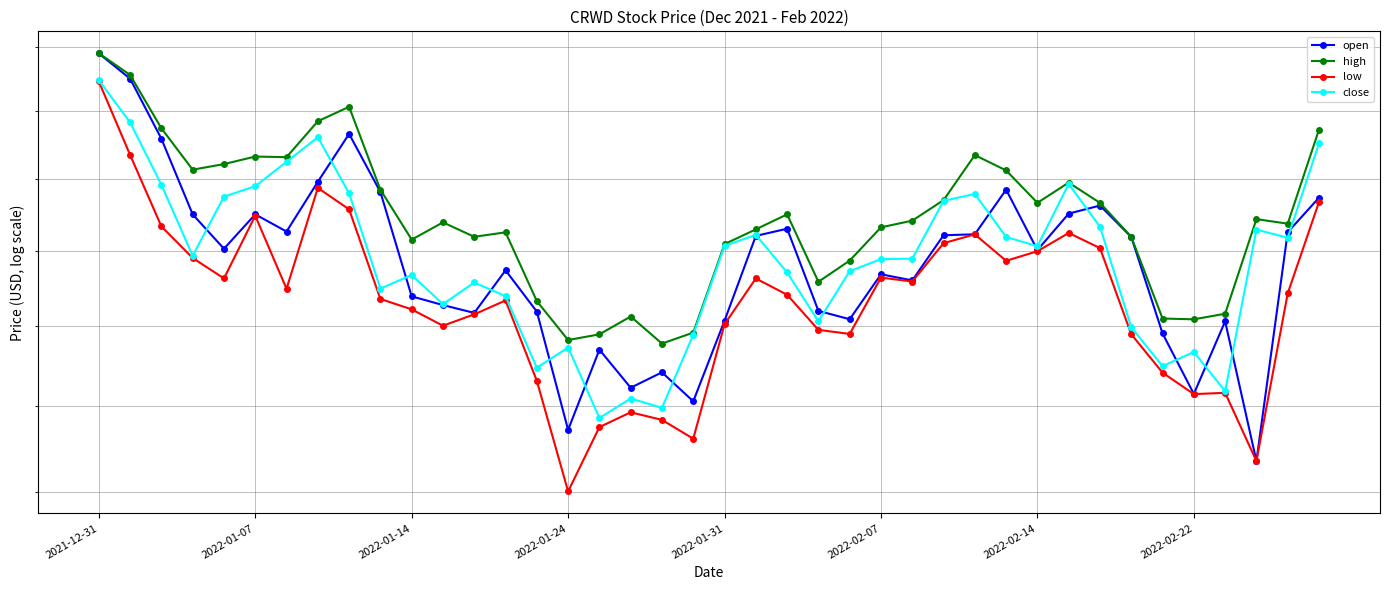

Which category has the lowest value in the open series?

37